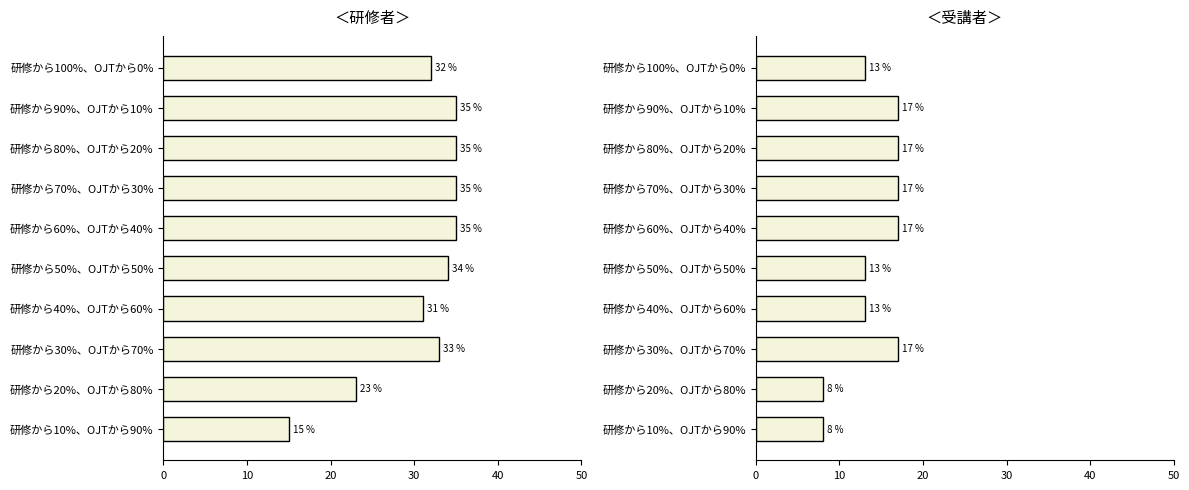

Between 研修から30%、OJTから70% and 研修から40%、OJTから60%, which is larger?

研修から30%、OJTから70%